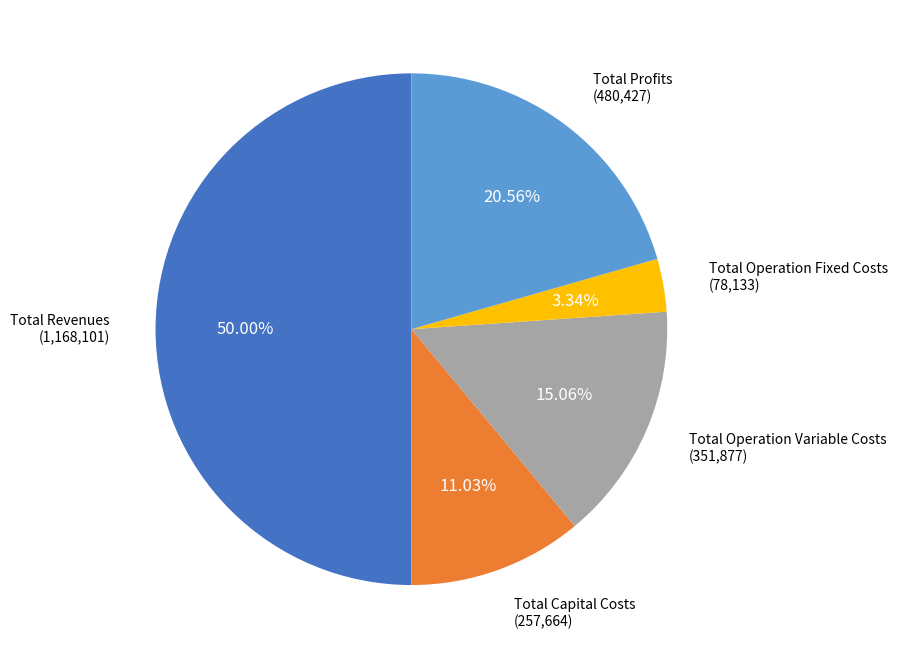

What is the total percentage of Total Operation Fixed Costs and Total Capital Costs?

14.4%